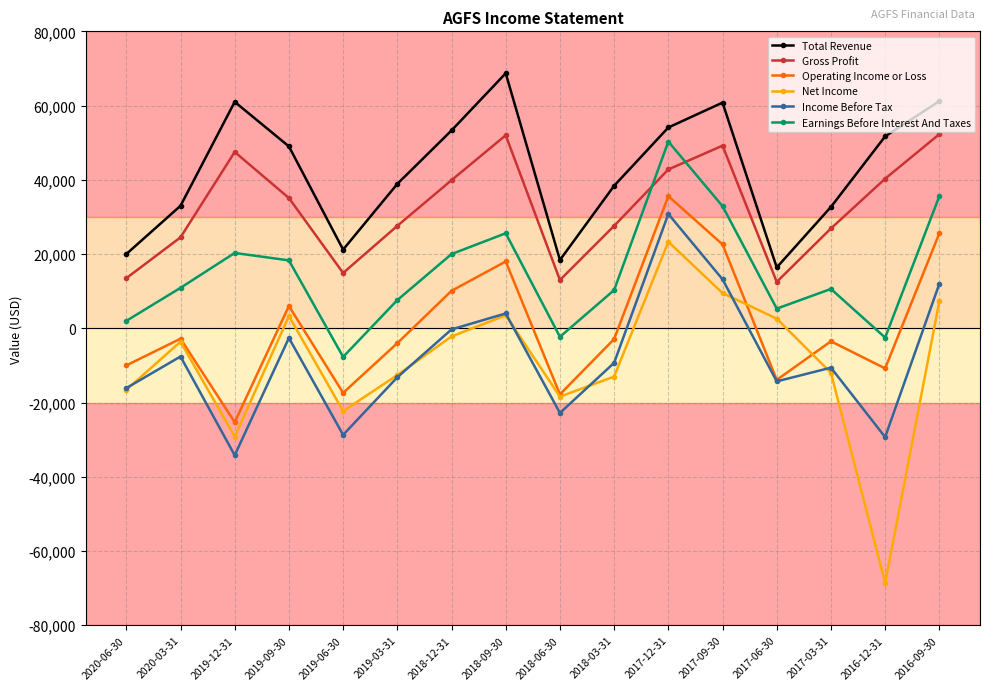

How many intersections are there between Earnings Before Interest And Taxes and Gross Profit?

2